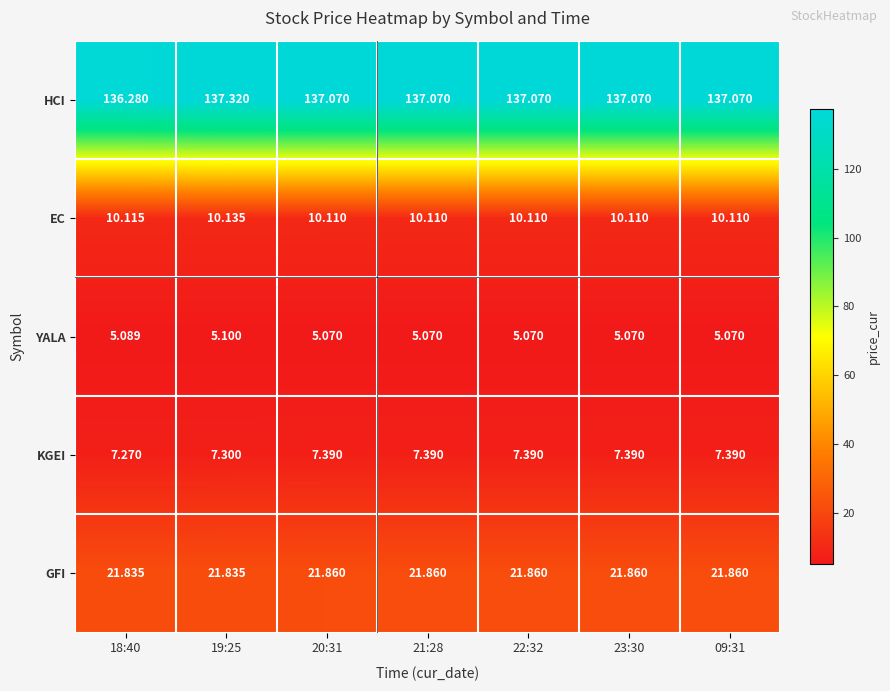

Which series has the largest total across all categories?

HCI